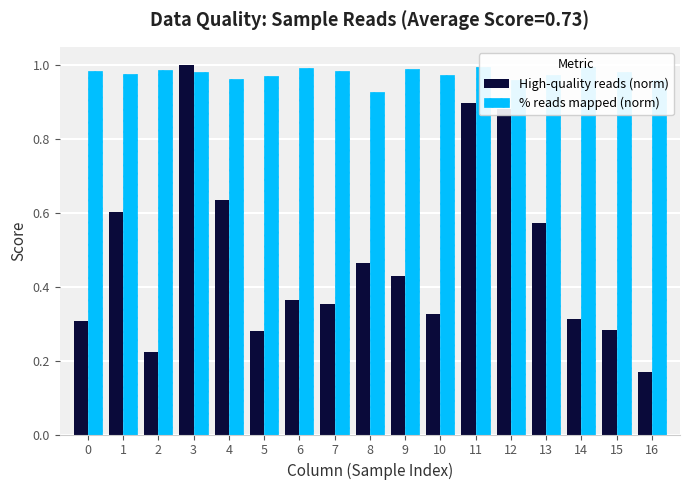

The % reads mapped (norm) series shows 1.3 at 5. True or false?

False